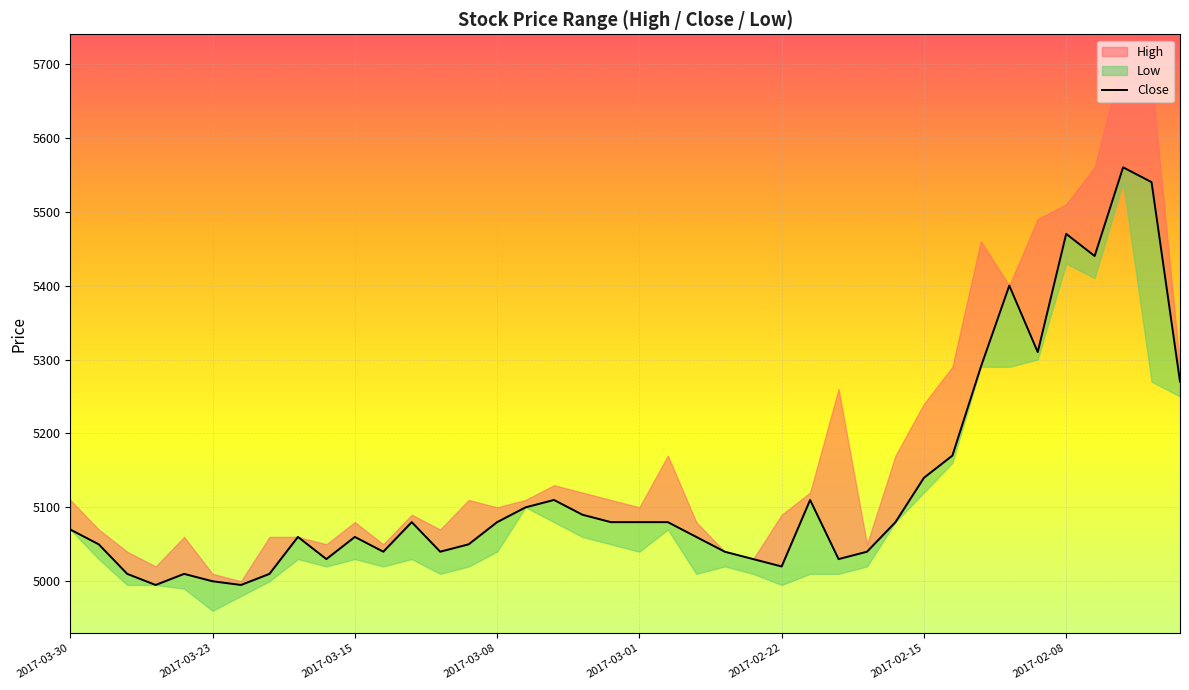

What is the difference between the maximum and minimum values?

565